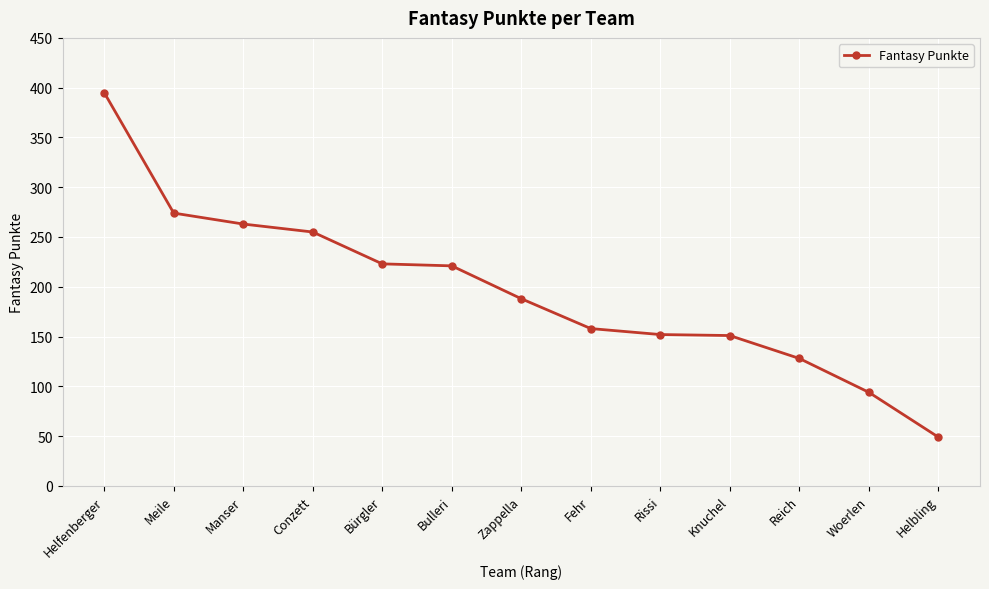

How many categories are shown in the chart?

13